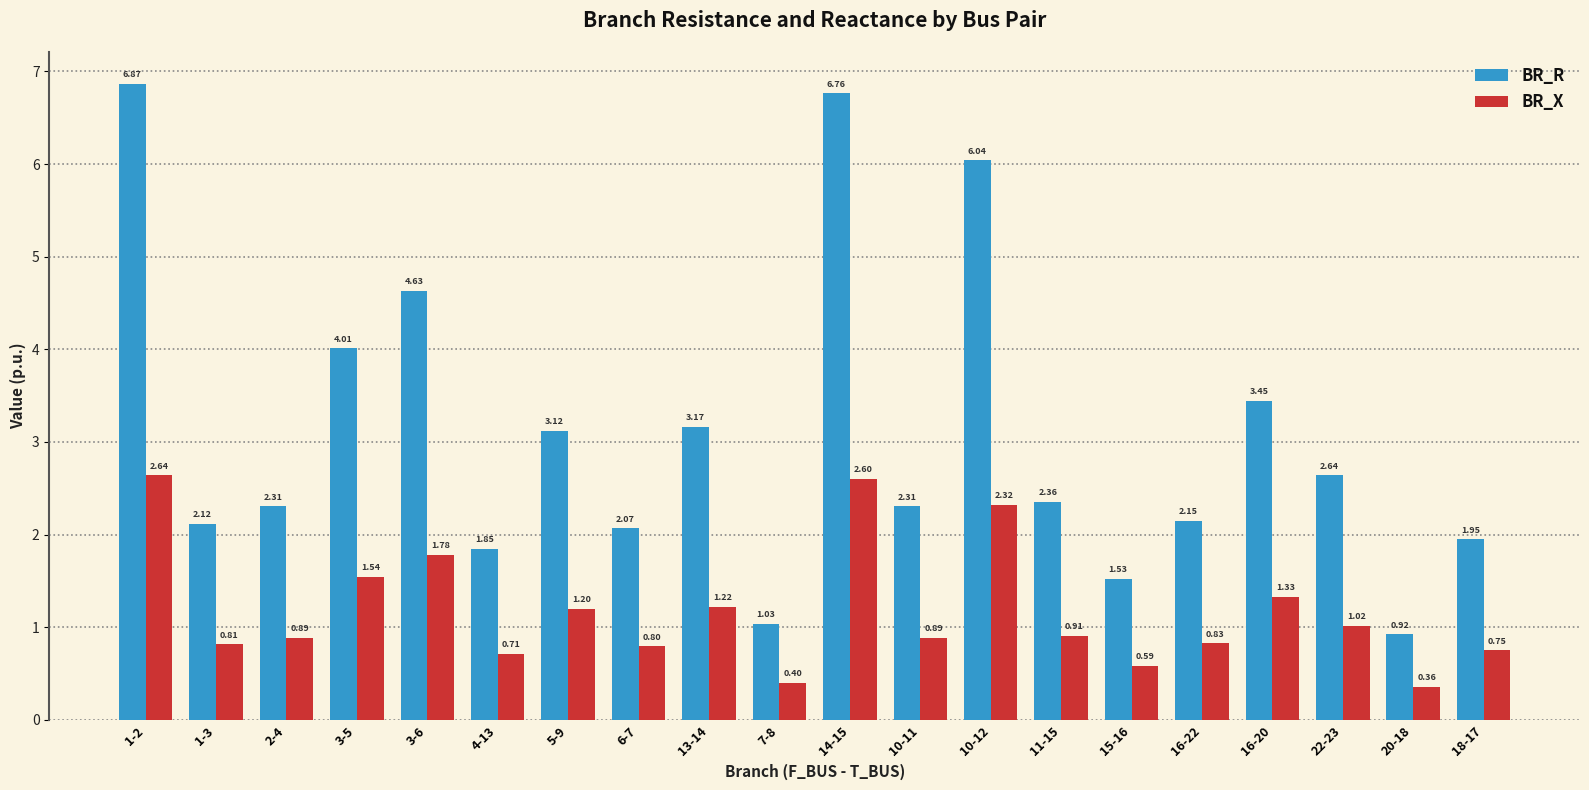

What is the sum of the BR_R values at 6-7 and 15-16?

3.6